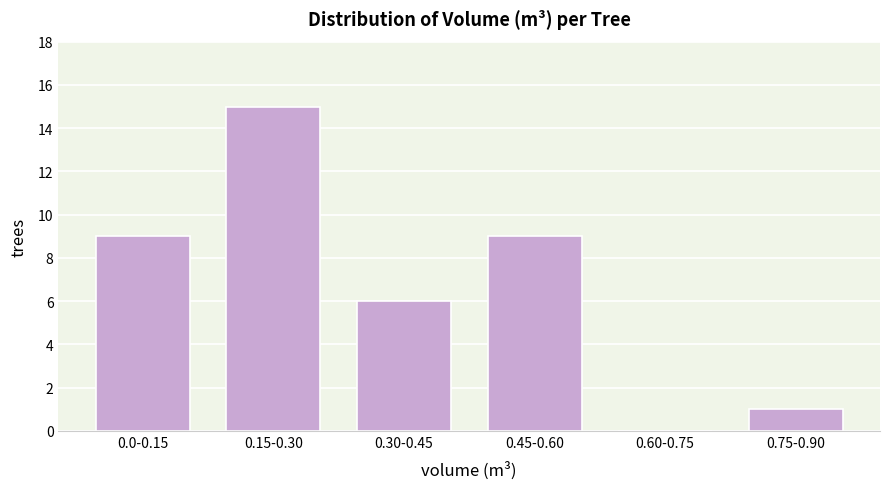

Reading left to right, transcribe all the data shown in this chart.

0.0-0.15=9	0.15-0.30=15	0.30-0.45=6	0.45-0.60=9	0.60-0.75=0	0.75-0.90=1